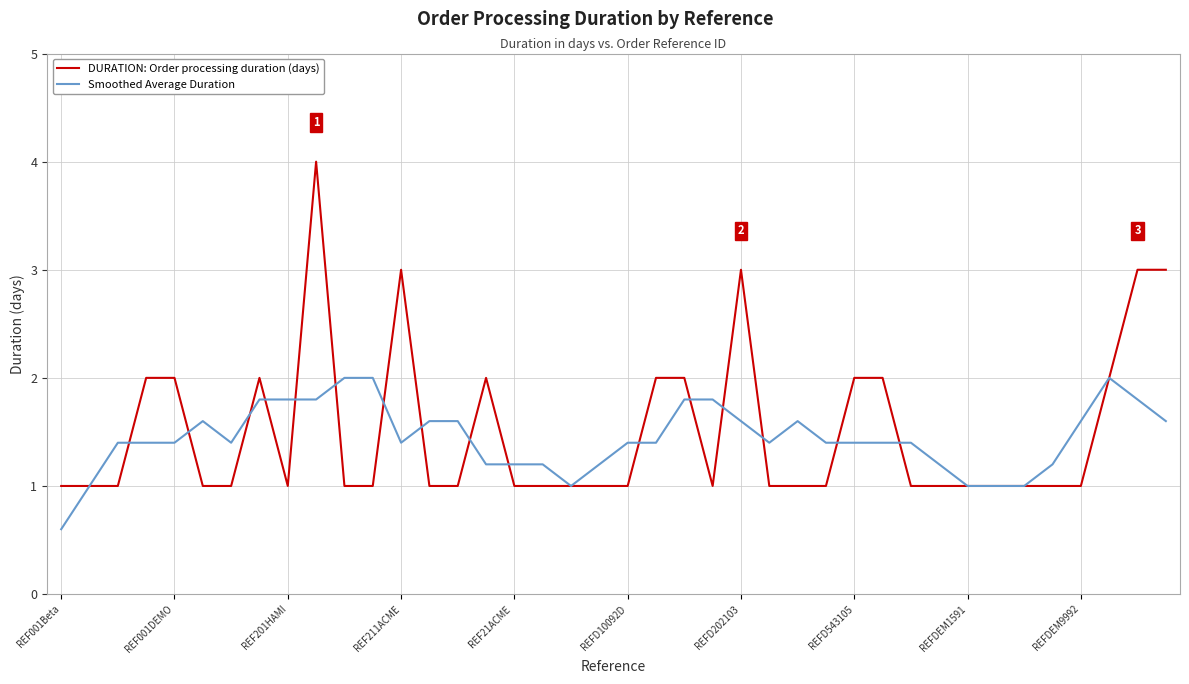

What is the difference between the maximum and minimum values in the Smoothed Average Duration series?

1.4